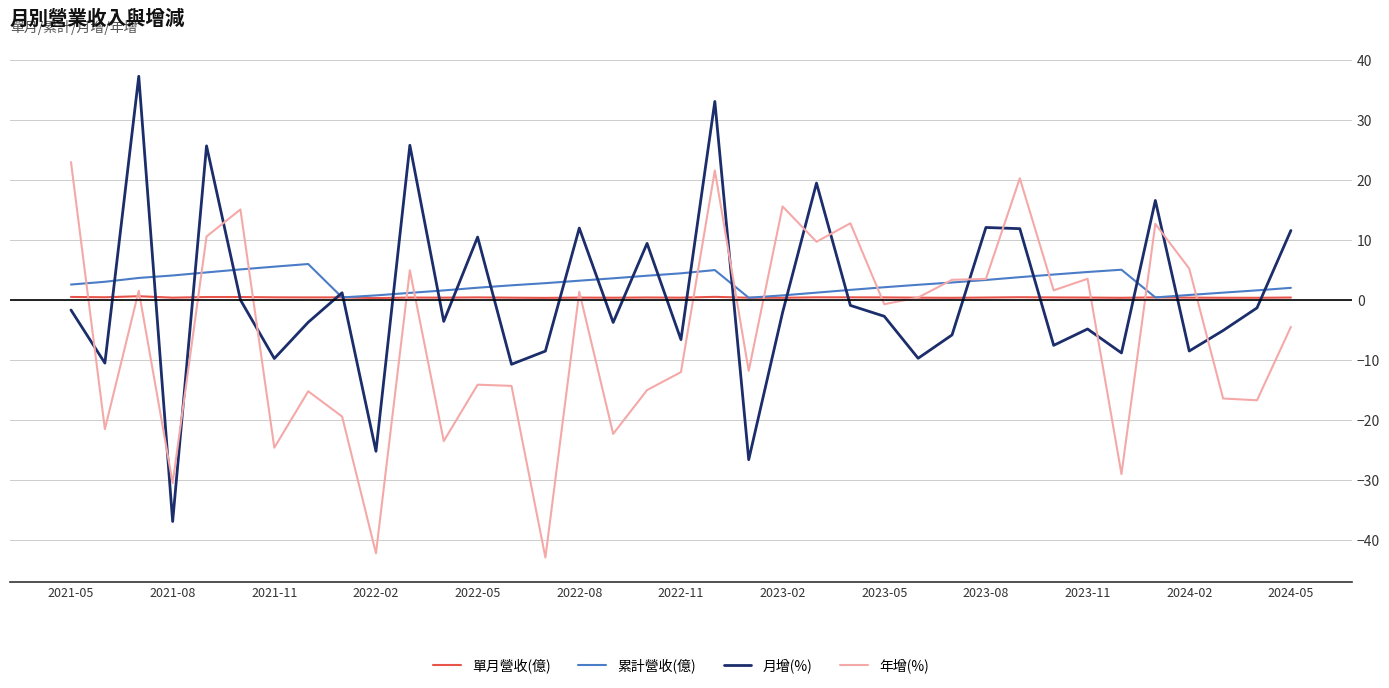

How many intersections are there between 年增(%) and 月增(%)?

13